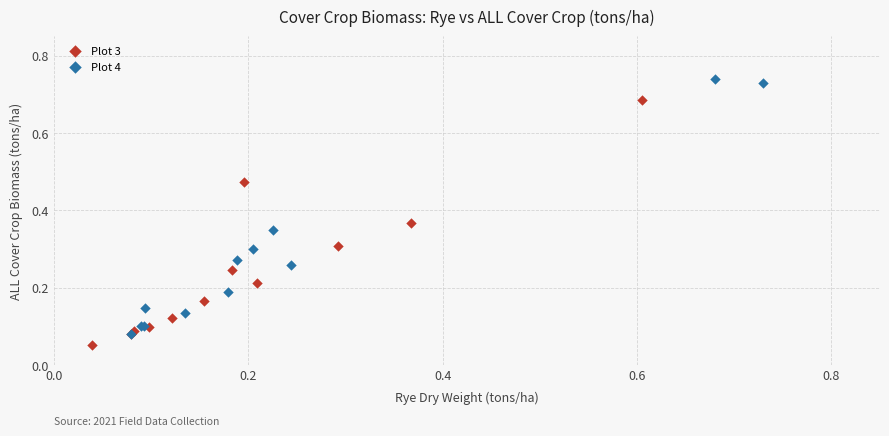

Which series contains the lowest Y value?

Plot 3